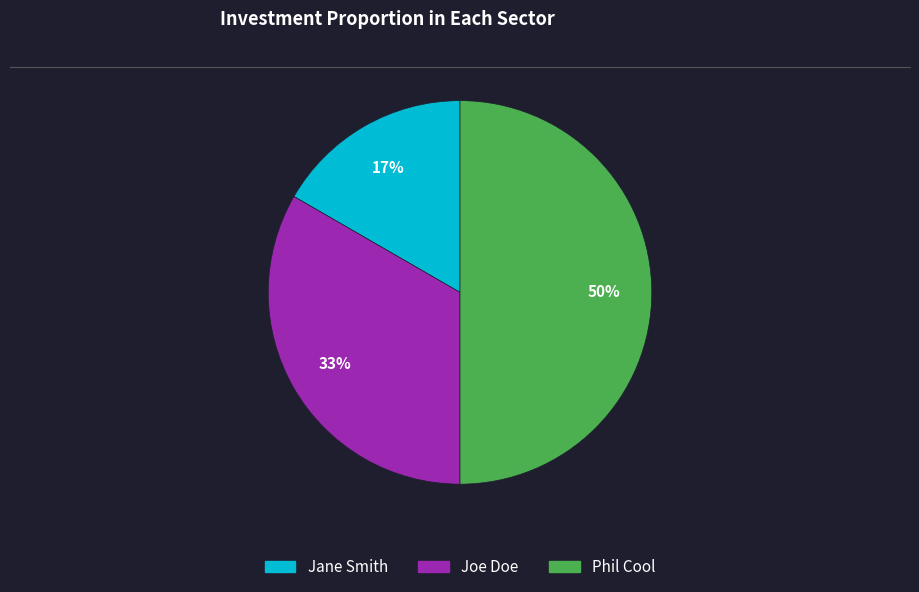

Is Jane Smith the majority of the pie?

No